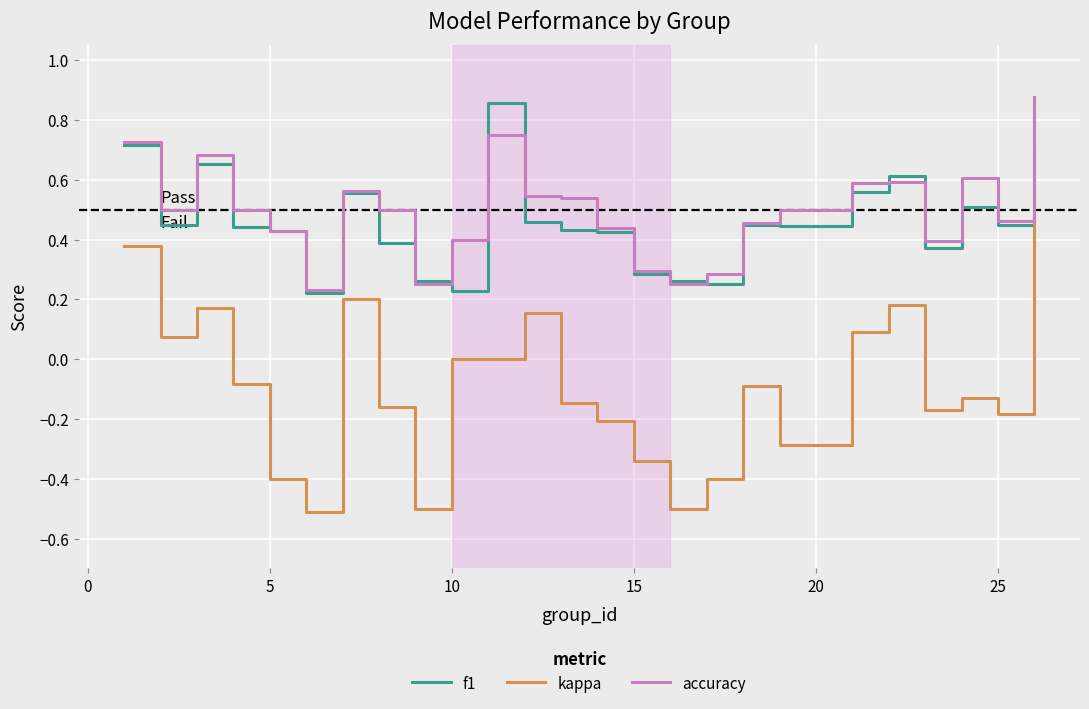

True or false: kappa and f1 intersect in this chart.

False